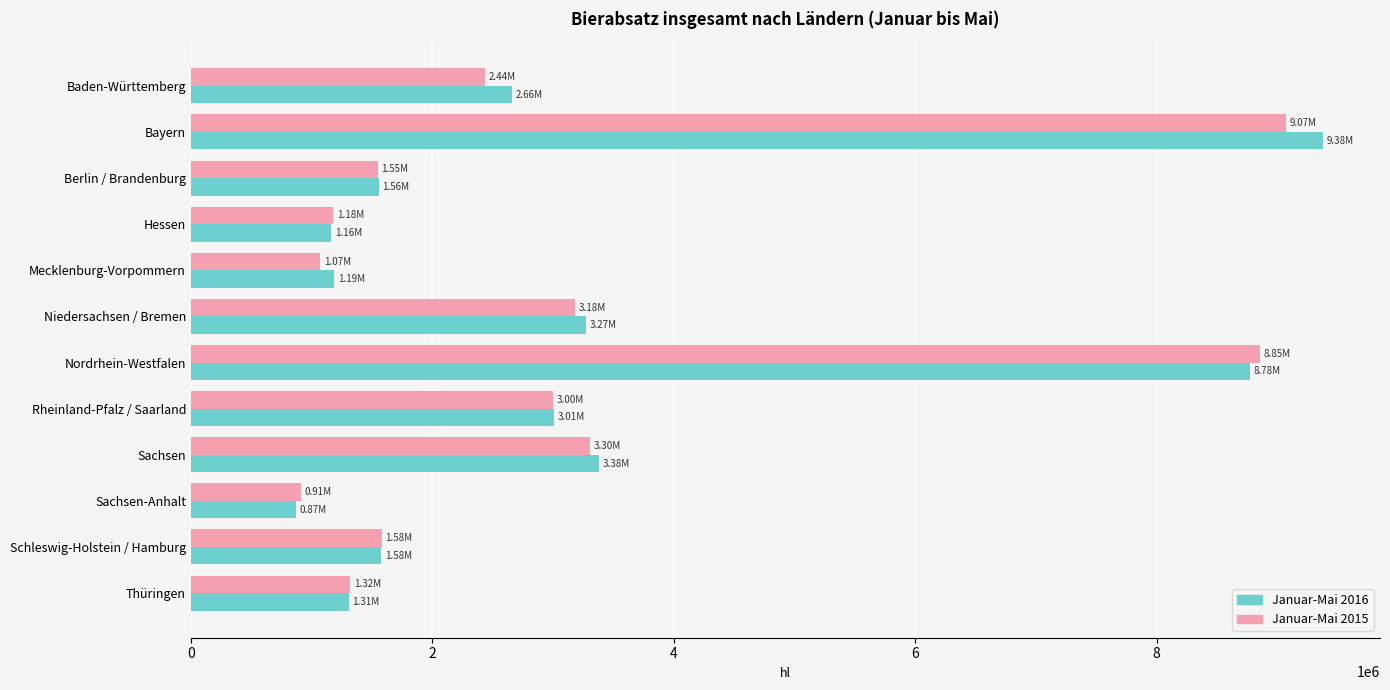

What is the spread (max minus min) of values at Baden-Württemberg?

218584.3